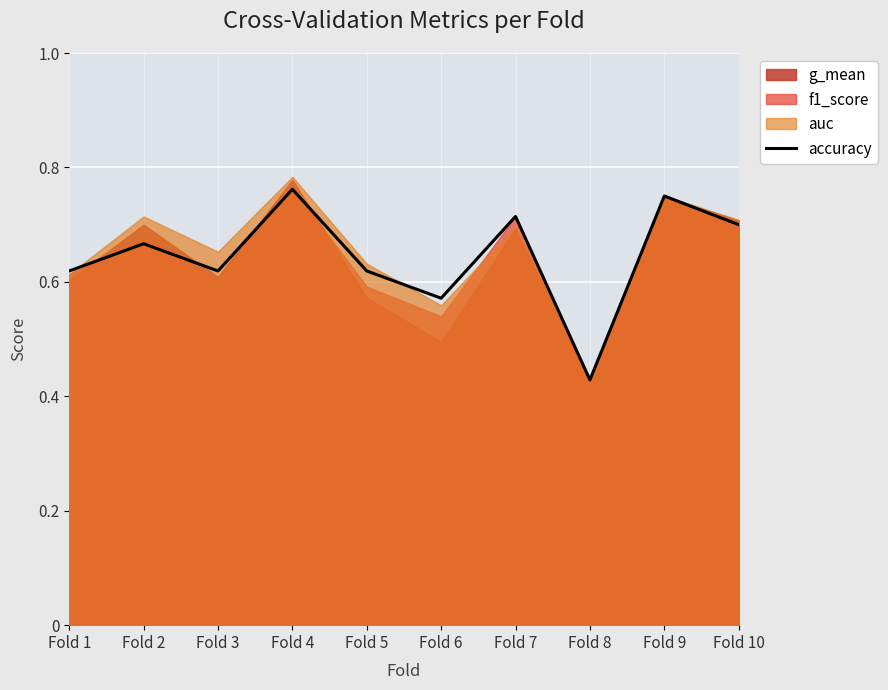

List the labels in order of value, largest first.

Fold 4, Fold 9, Fold 7, Fold 10, Fold 2, Fold 1, Fold 3, Fold 5, Fold 6, Fold 8